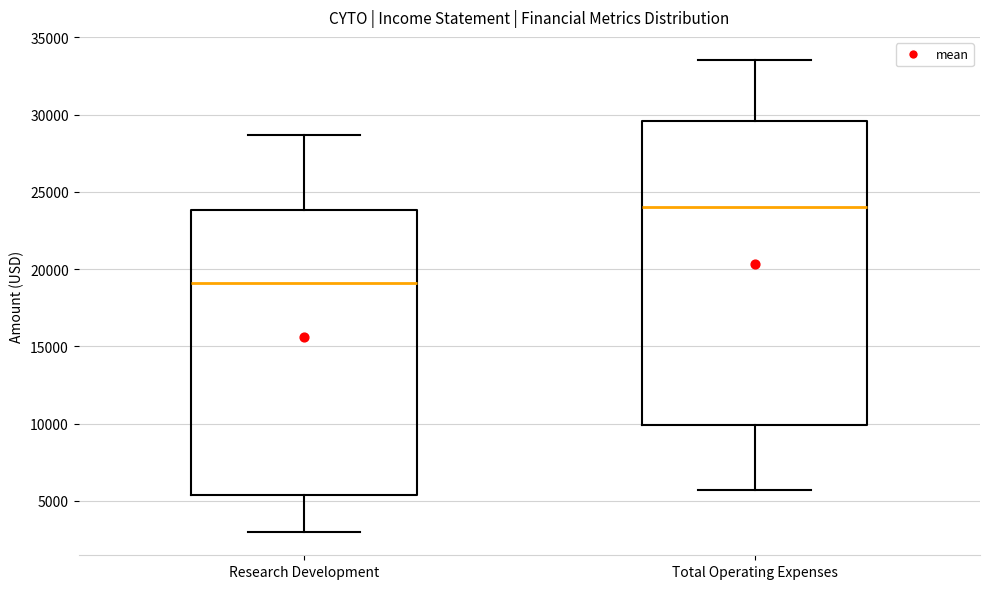

Reading left to right, read every box against the y-axis: the position of its median line, the range the box covers, and the ends of its whiskers. The values are not printed on the chart, so give them approximately, as read against the axis.

Research Development: median 19000, box 5500 to 24000, whiskers 3000 to 28500
Total Operating Expenses: median 24000, box 10000 to 29500, whiskers 5500 to 33500